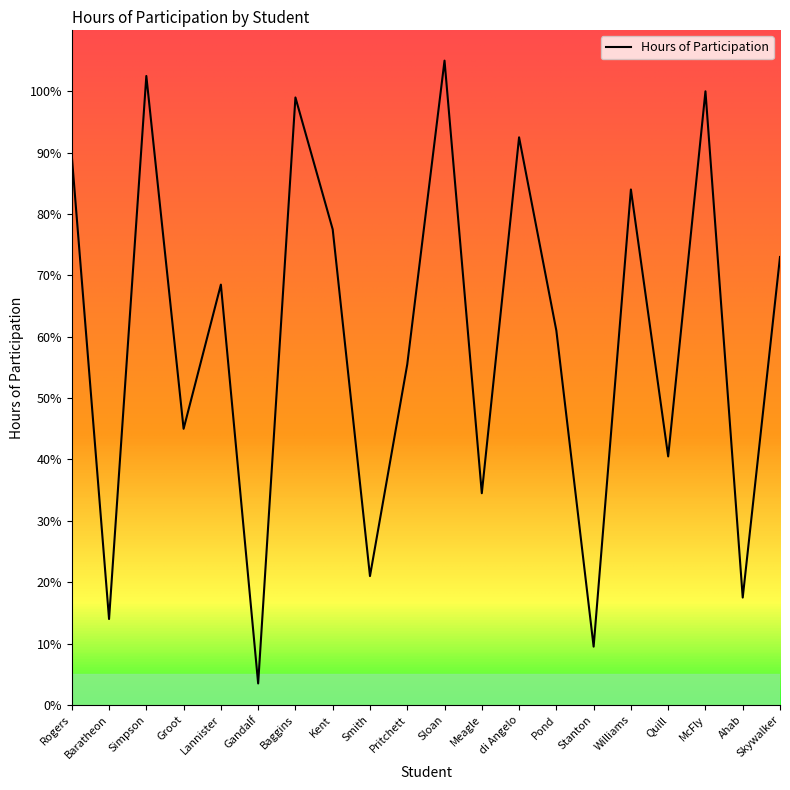

Which label corresponds to the largest value in the chart?

Sloan